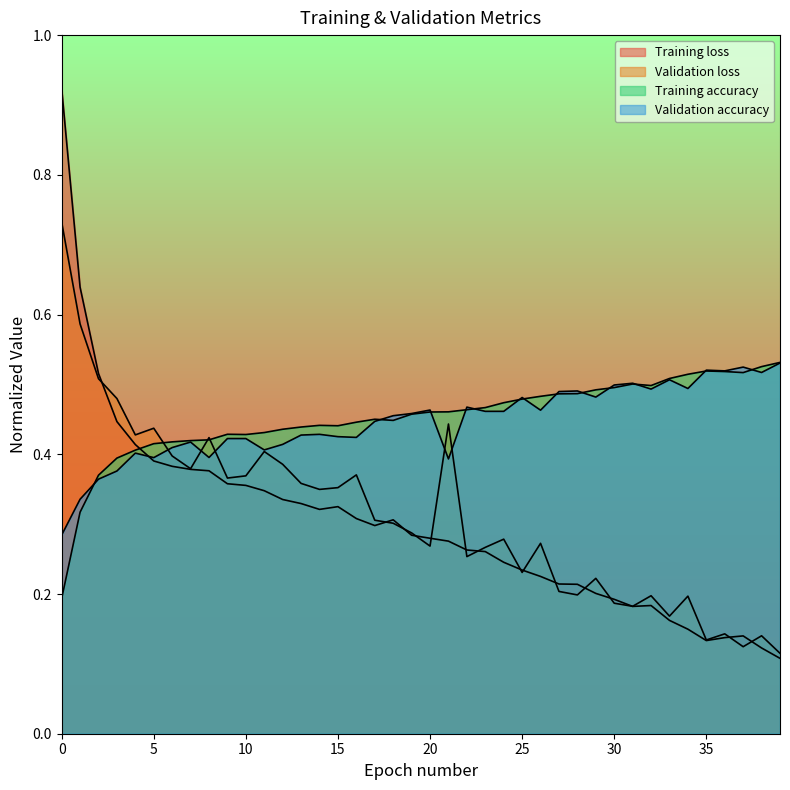

What is the difference between the highest and lowest values at 36?

0.4